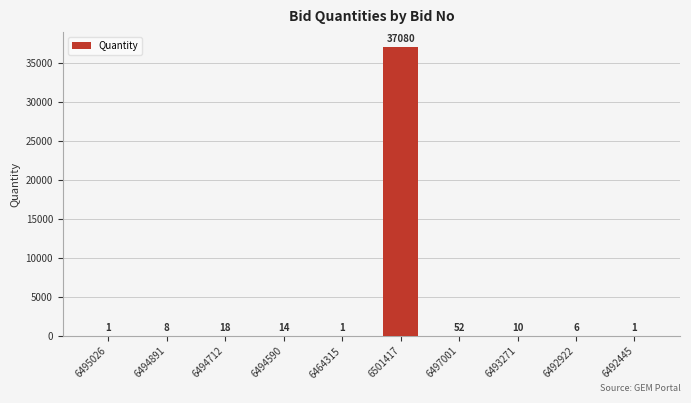

What is the maximum value shown in the chart?

37080